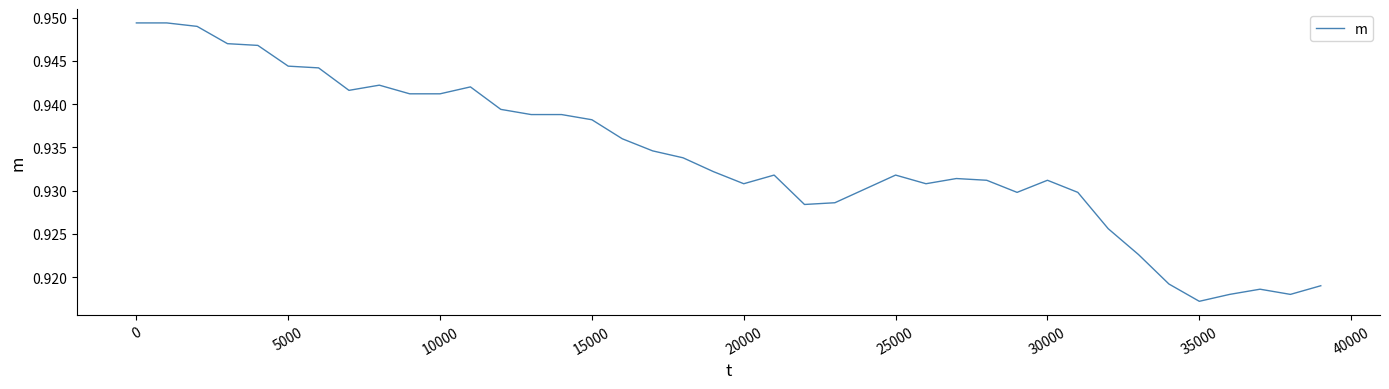

Where is the data nearest to the value 0?

35000